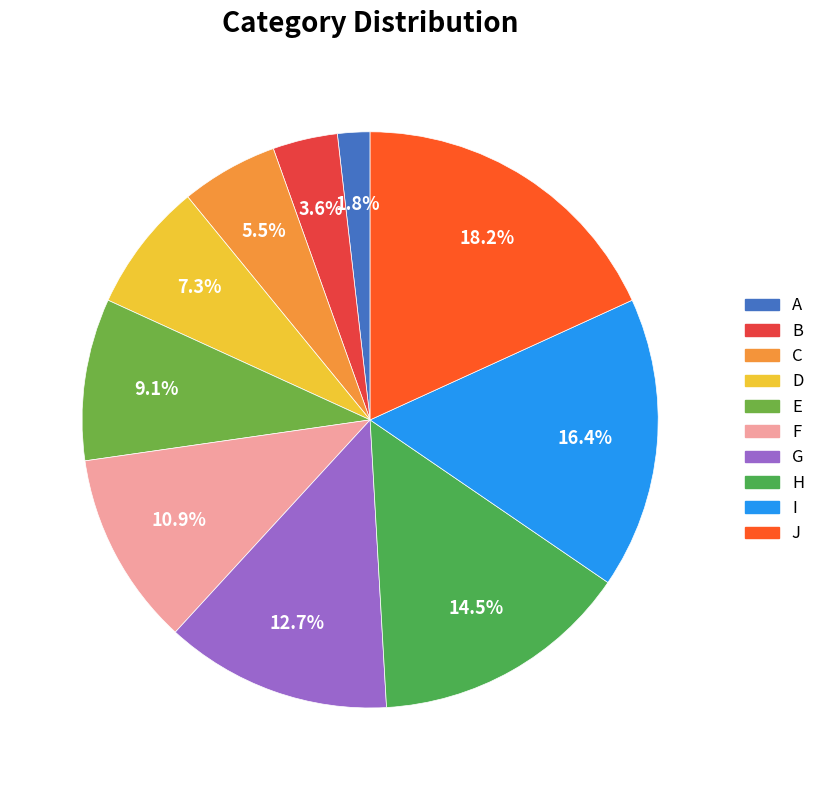

The I slice represents 30% of the pie. True or false?

False